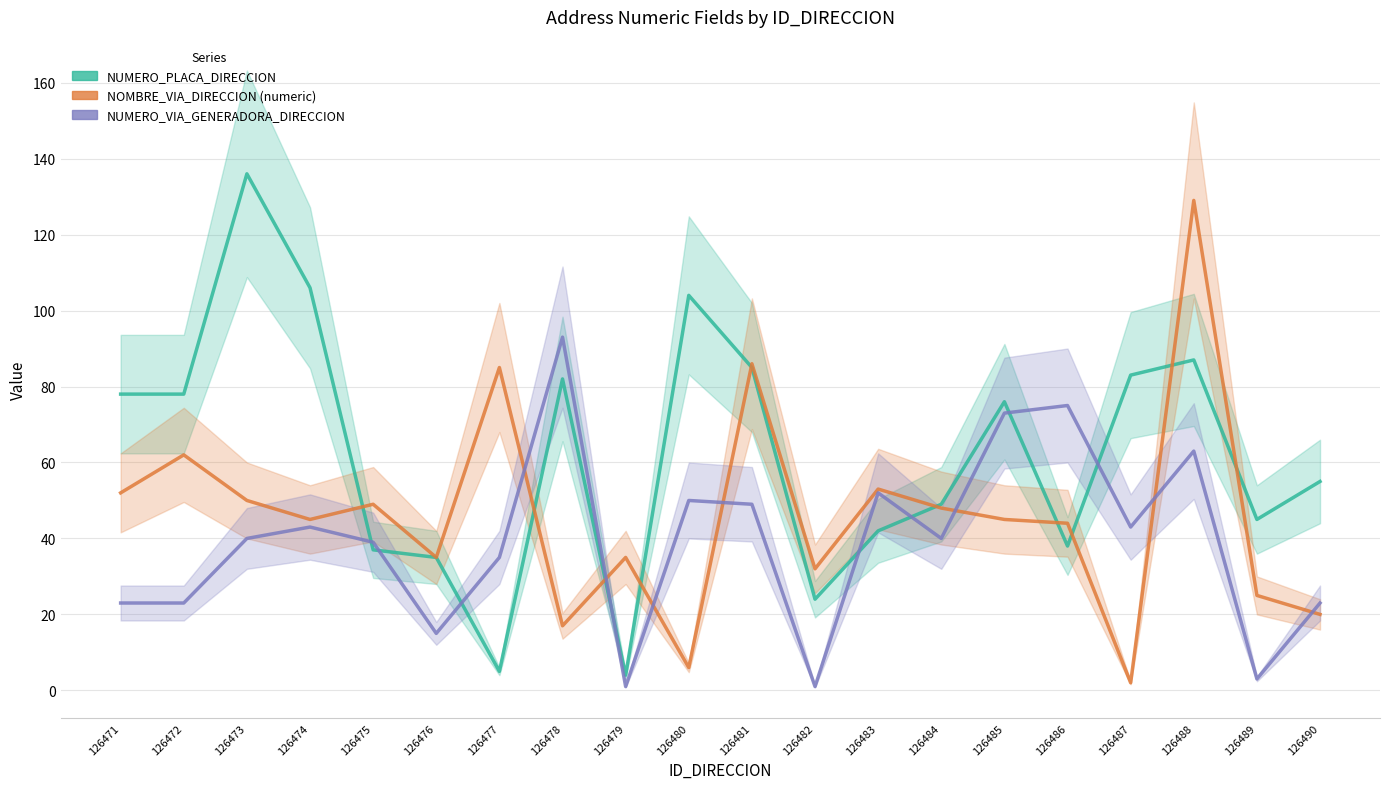

What is the spread (max minus min) of values at 126486?

37